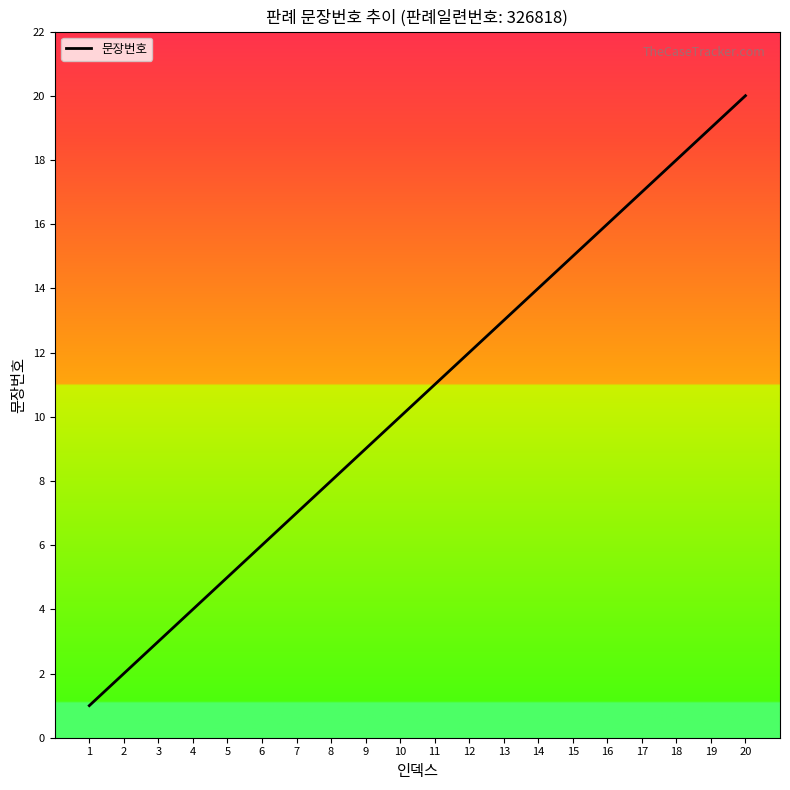

Reading right to left, transcribe all the data shown in this chart.

20=20	19=19	18=18	17=17	16=16	15=15	14=14	13=13	12=12	11=11	10=10	9=9	8=8	7=7	6=6	5=5	4=4	3=3	2=2	1=1